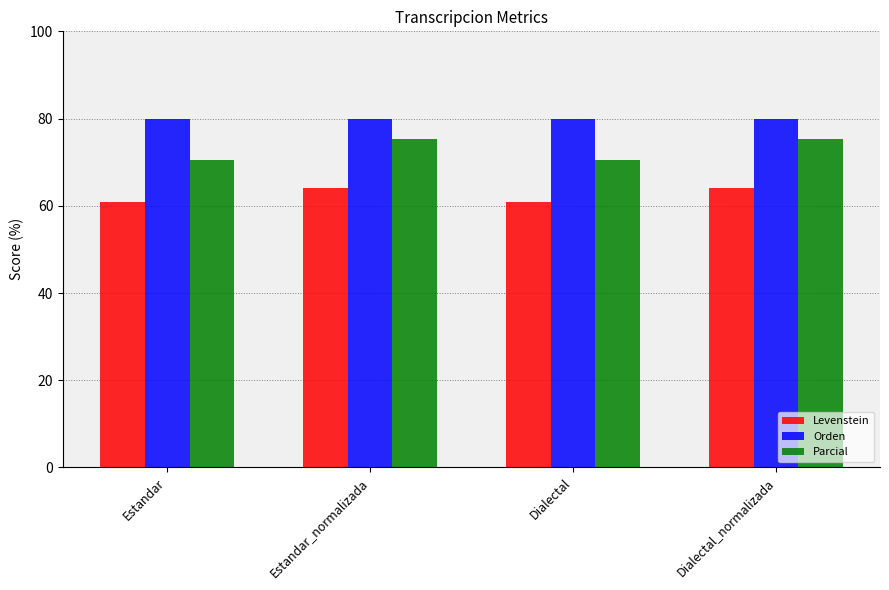

What is the total value across all series at Estandar?

211.4